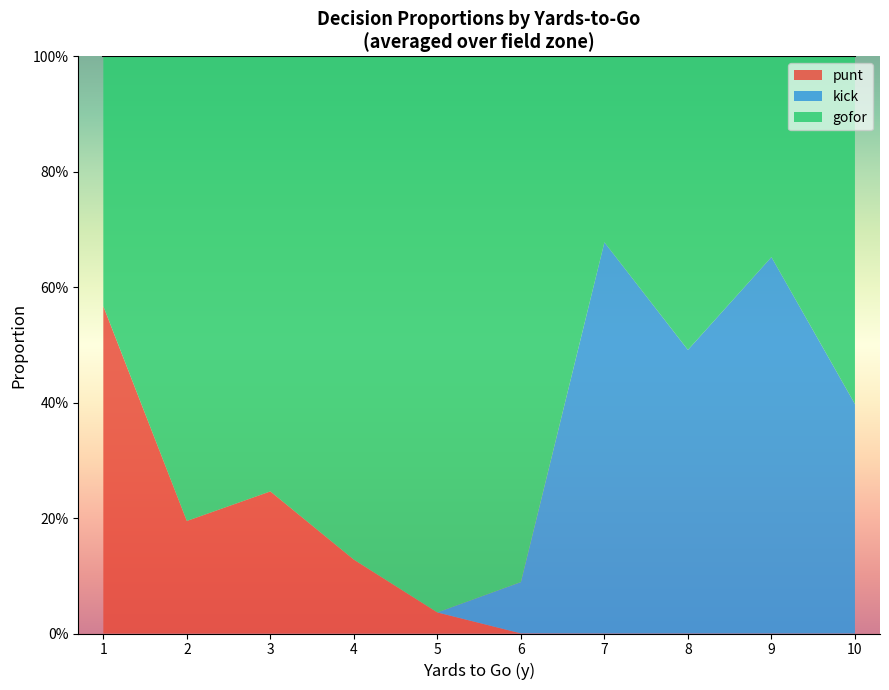

What are all the series names shown in the legend?

punt, kick, gofor